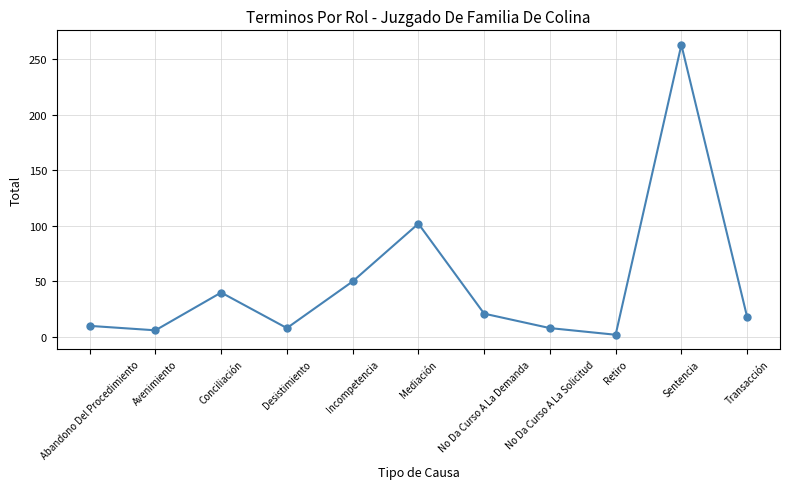

What is the label of the 7th point from the left?

No Da Curso A La Demanda